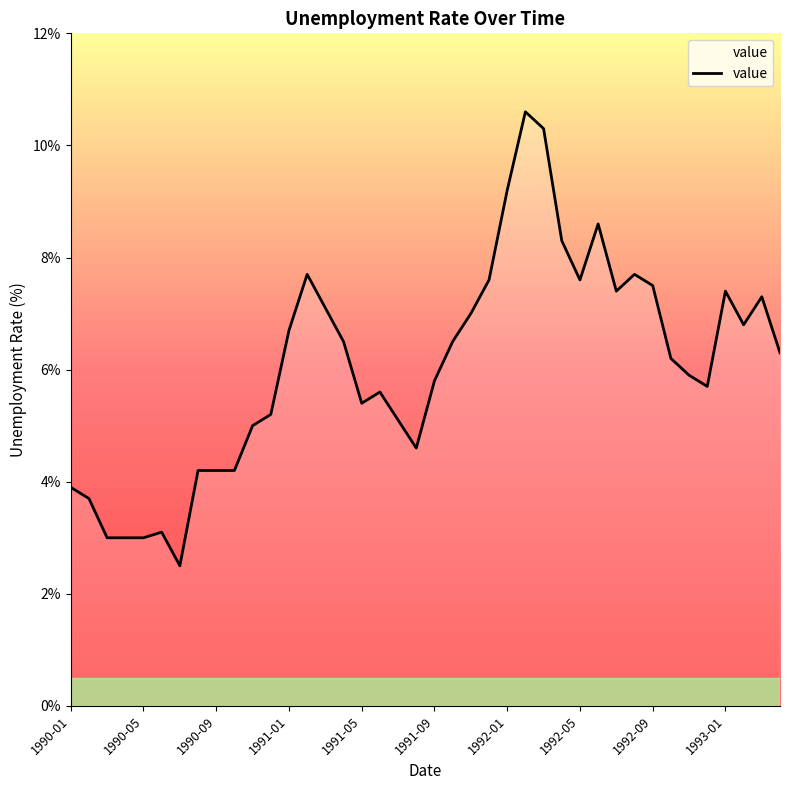

What is the difference between the maximum and minimum values?

8.1